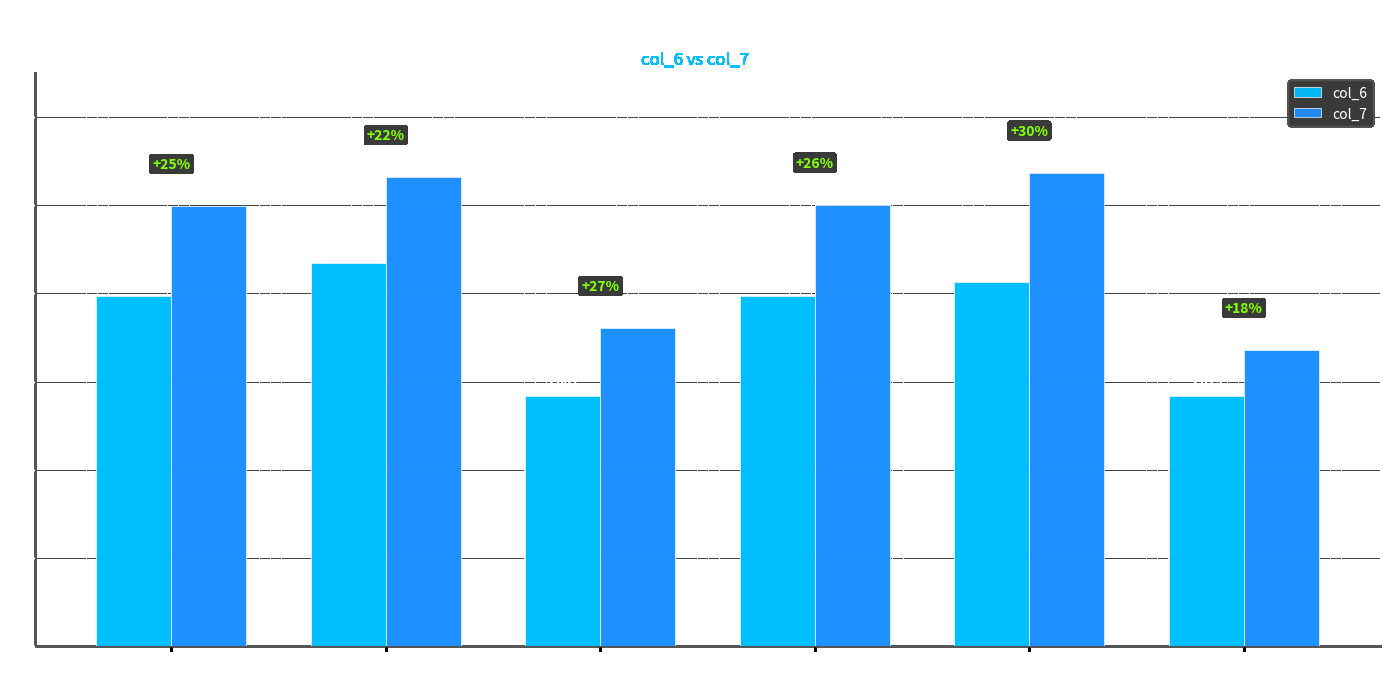

Reading right to left, transcribe all the data shown in this chart.

col_6: 5.7	8.3	7.9	5.7	8.7	7.9
col_7: 6.7	10.7	10.0	7.2	10.6	10.0